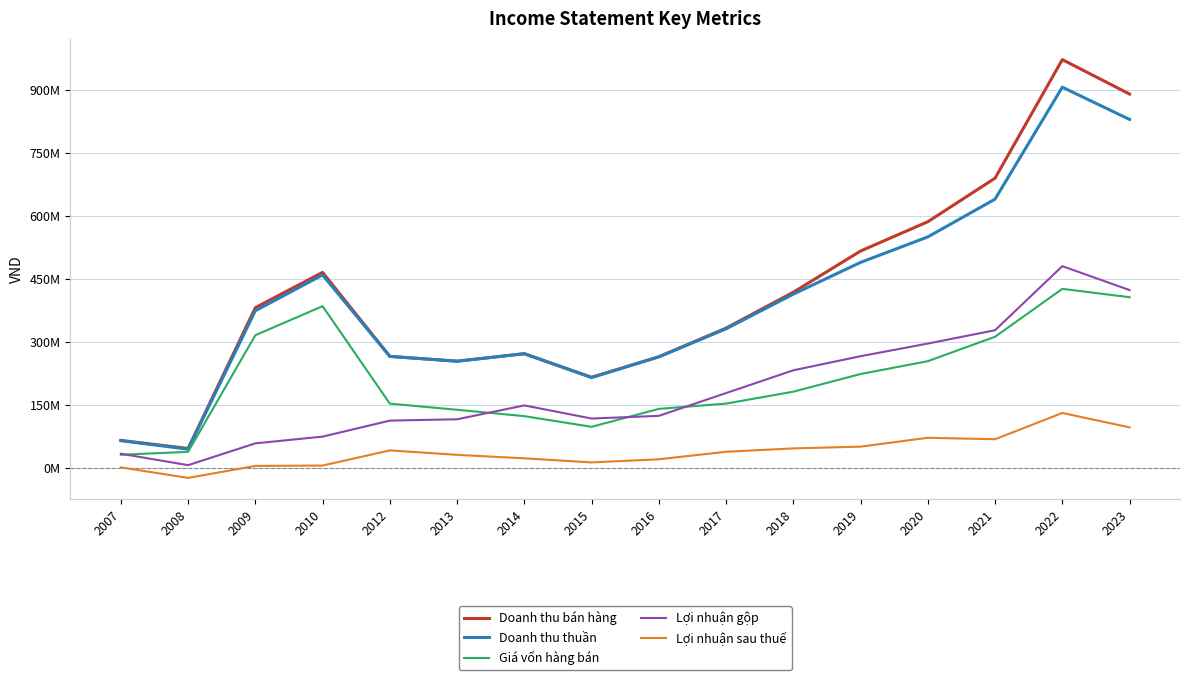

Where is the first local maximum for Doanh thu bán hàng?

2010